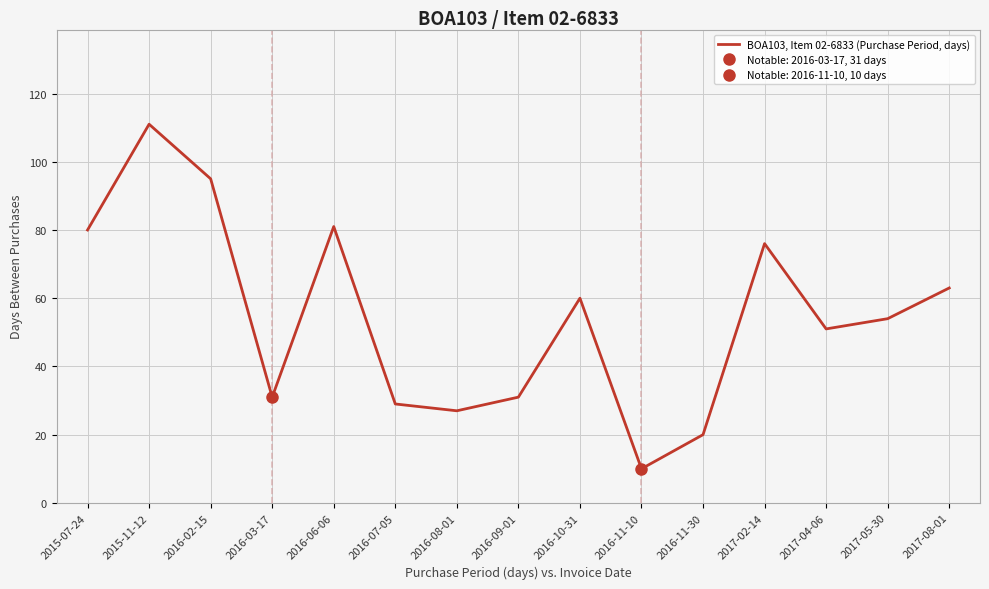

List the labels in order of value, largest first.

2015-11-12, 2016-02-15, 2016-06-06, 2015-07-24, 2017-02-14, 2017-08-01, 2016-10-31, 2017-05-30, 2017-04-06, 2016-03-17, 2016-09-01, 2016-07-05, 2016-08-01, 2016-11-30, 2016-11-10